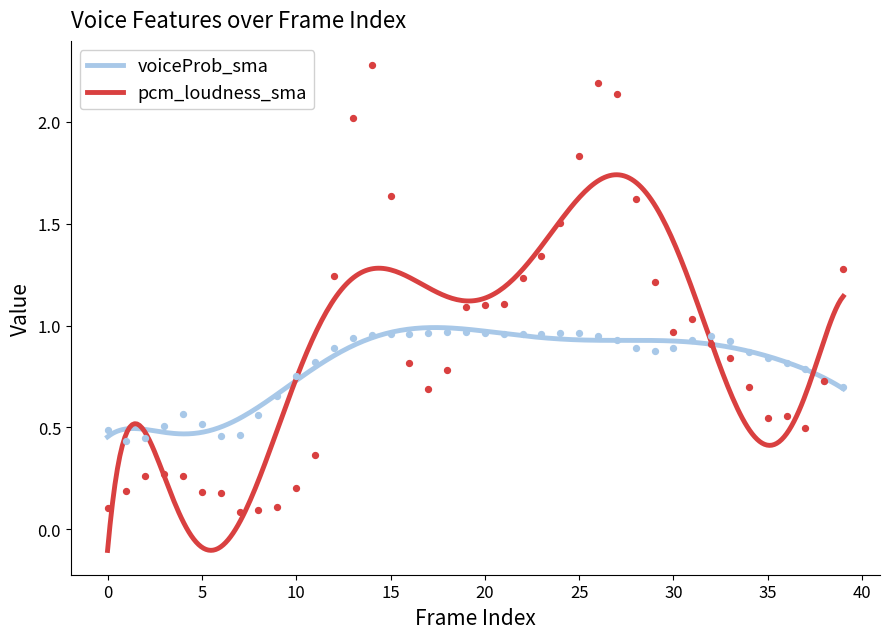

Is the value of pcm_loudness_sma at 16 greater than the value of voiceProb_sma at 10?

Yes